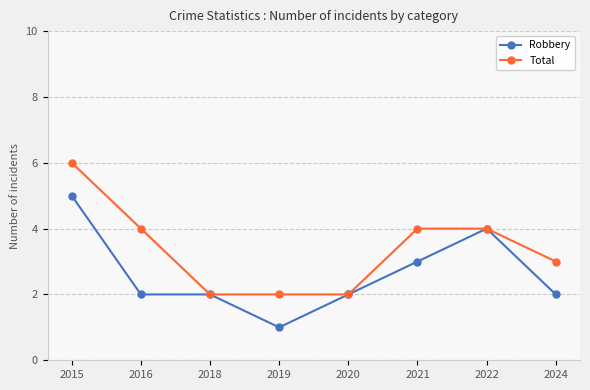

Which series changed the most between 2018 and 2024?

Total